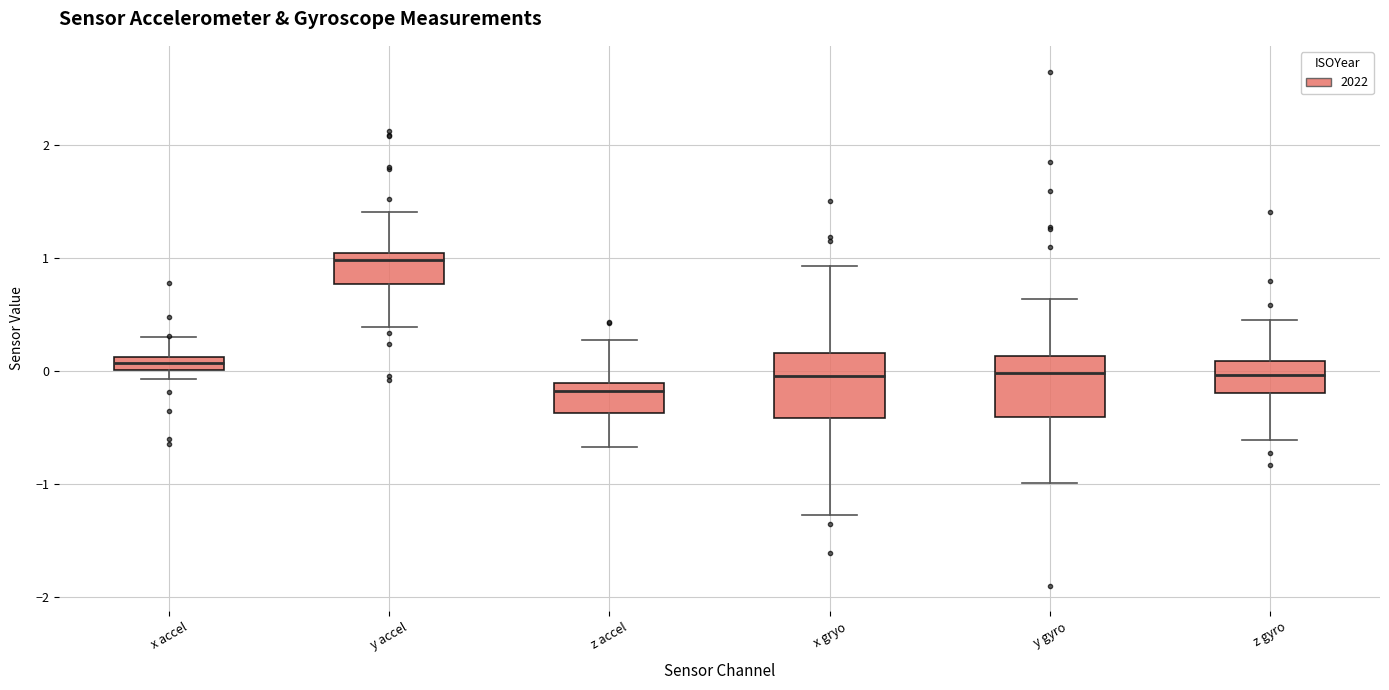

Which box has the highest median line?

y accel